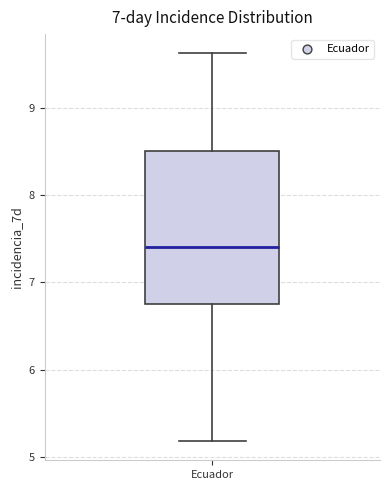

Transcribe this box plot: give where the median line is, the range the box spans, and where the two whiskers end, as read against the y-axis. The values are not printed on the chart, so give them approximately, as read against the axis.

median 7.4, box 6.8 to 8.5, whiskers 5.2 to 9.6